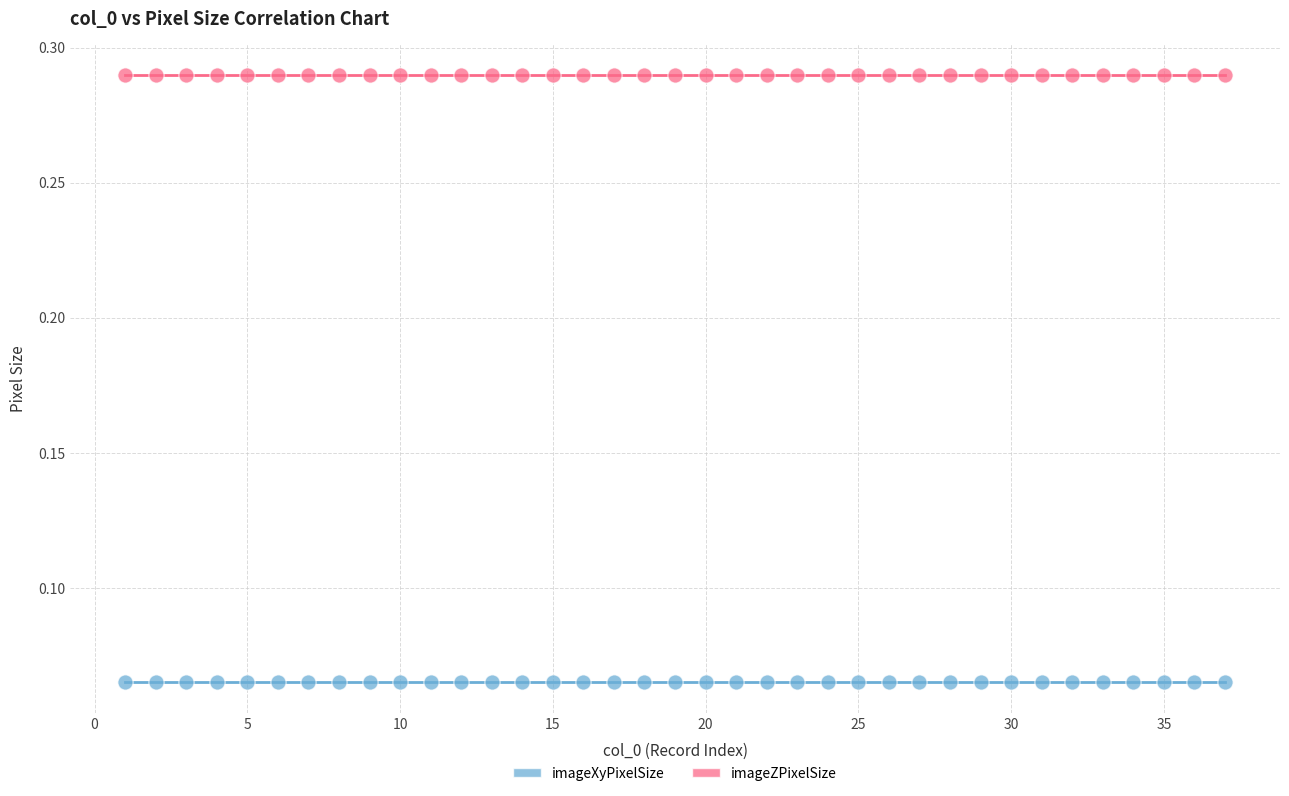

What are all the series names shown in the legend?

imageXyPixelSize, imageZPixelSize